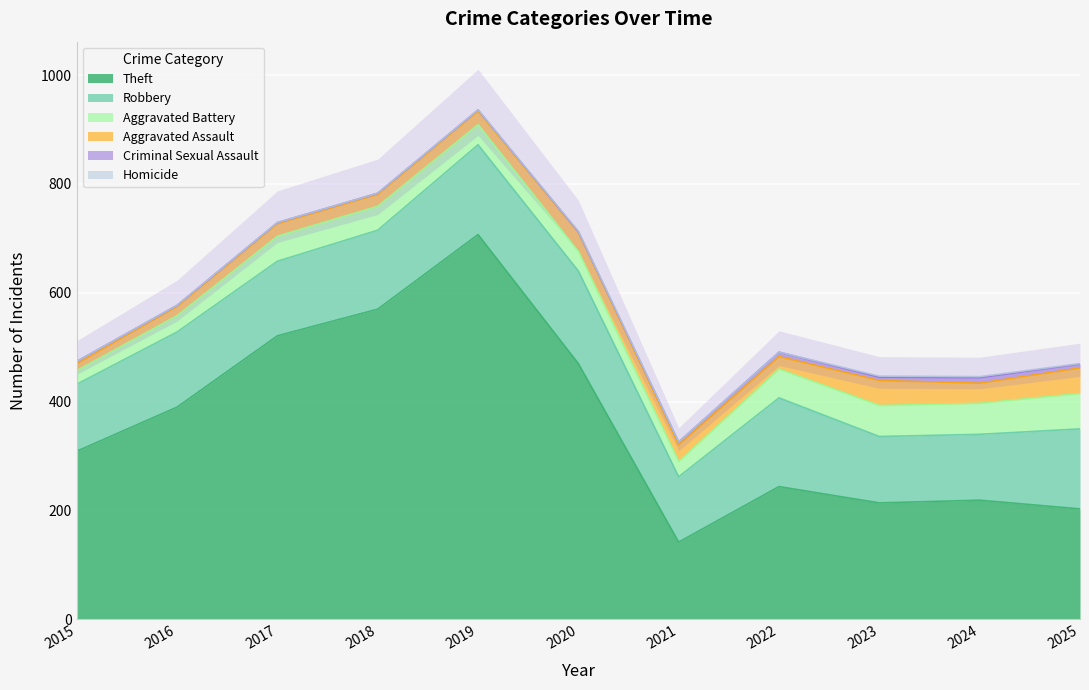

True or false: Robbery and Aggravated Battery cross at least once.

False